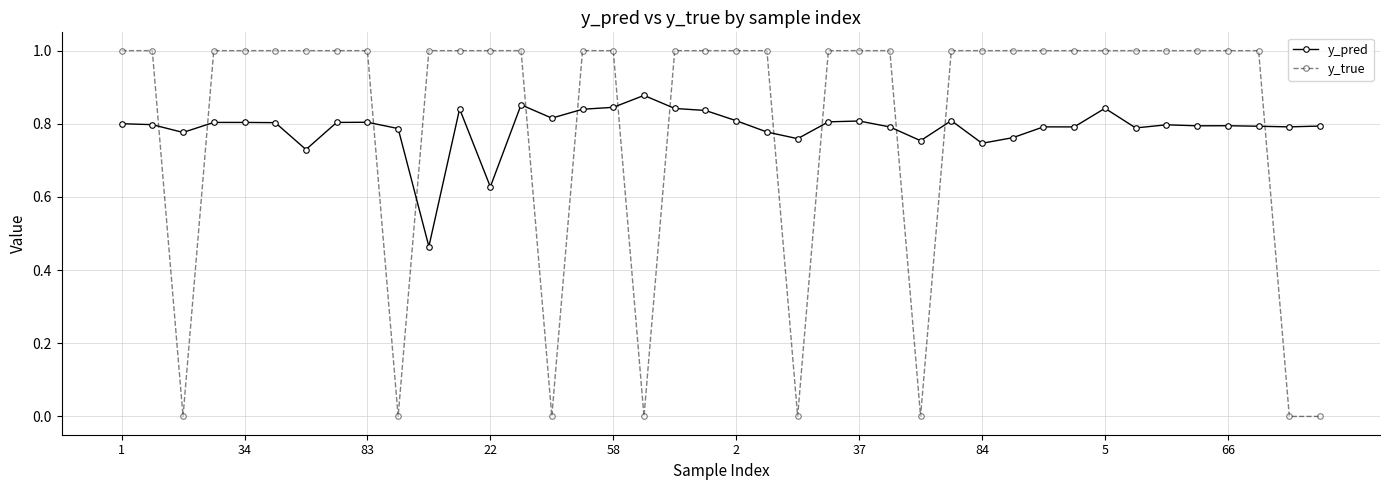

Count the y_pred values in the range 0 to 1.

40